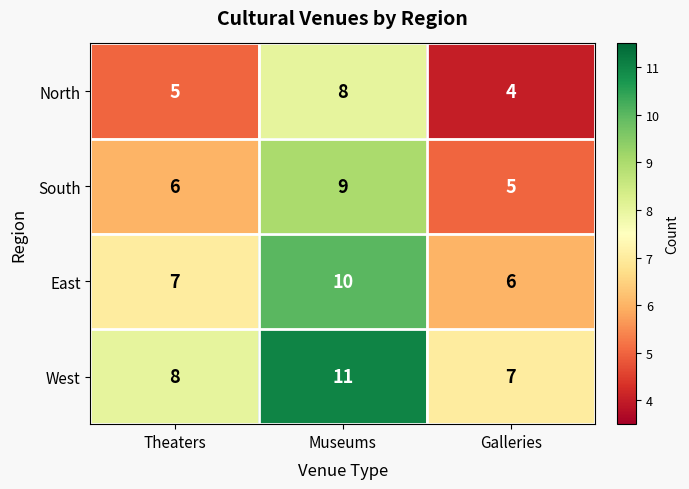

What is the minimum value shown in the chart?

4